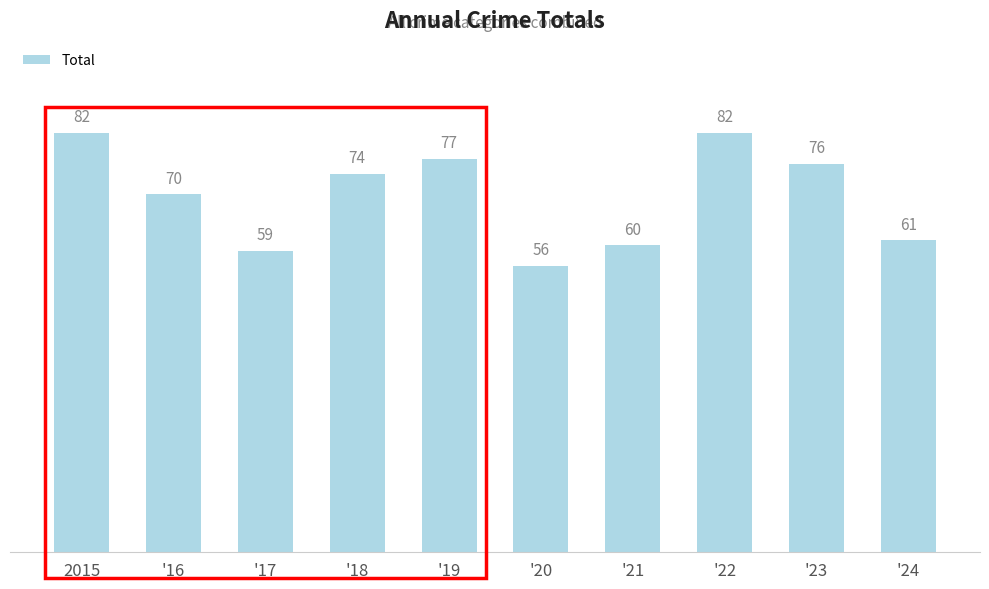

Reading left to right, transcribe all the data shown in this chart.

2015=82	'16=70	'17=59	'18=74	'19=77	'20=56	'21=60	'22=82	'23=76	'24=61